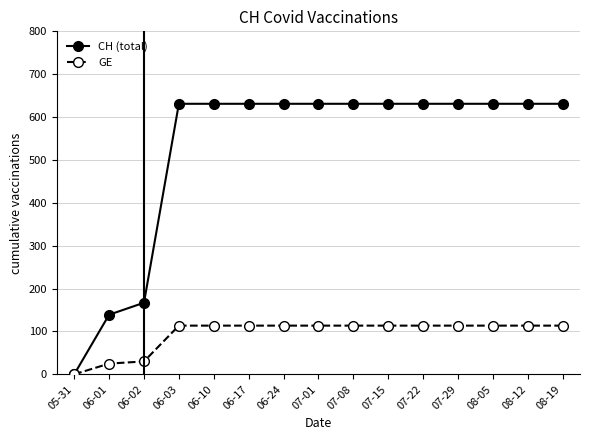

Is the value of GE at 06-02 greater than the value of CH (total) at 06-03?

No